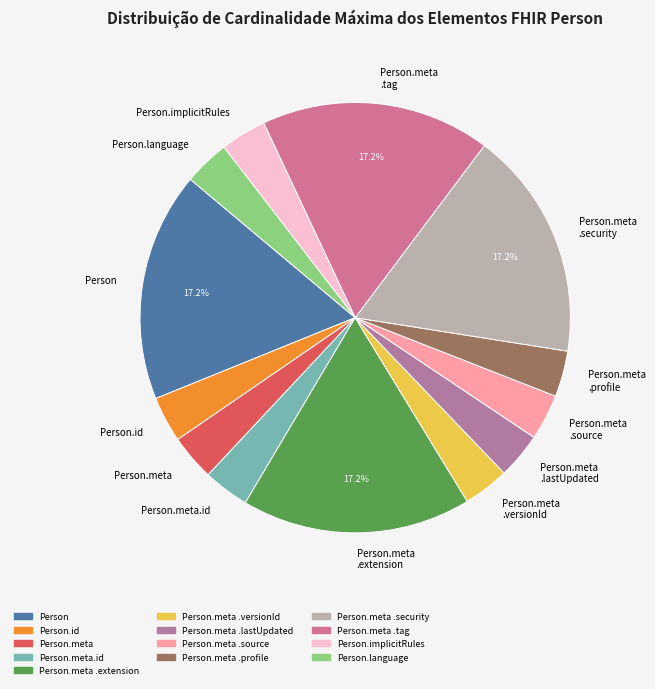

How many slices are in this pie chart?

13